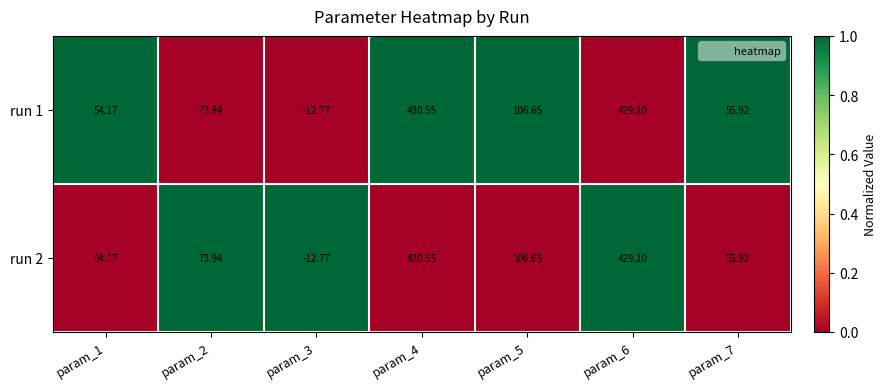

How many negative values does the run 2 series have?

1